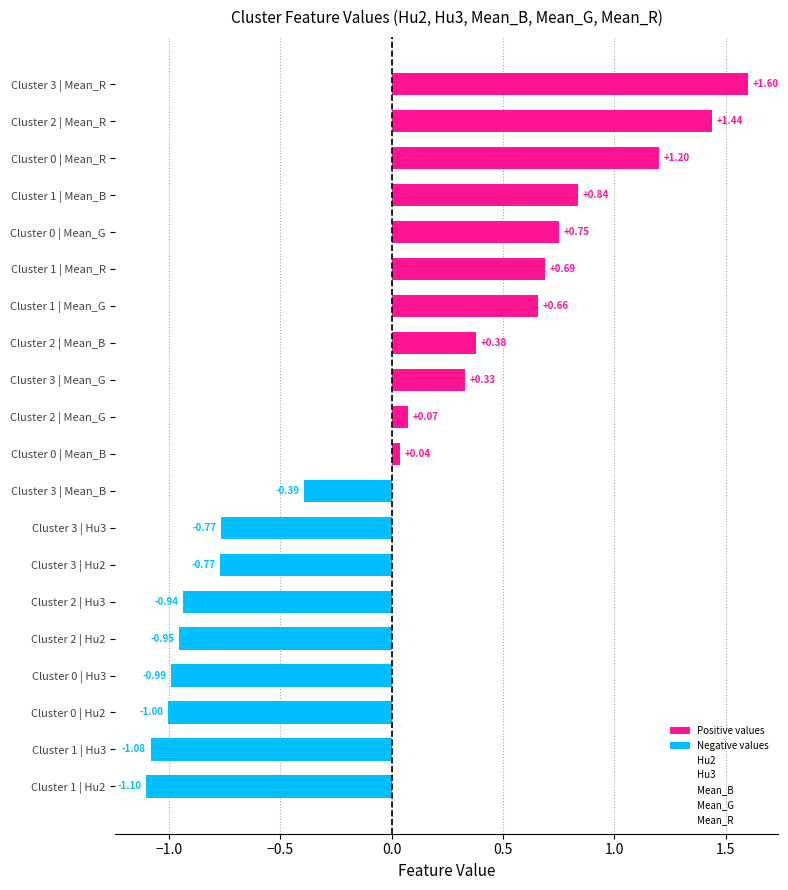

What is the change in value from Cluster 3 | Hu3 to Cluster 0 | Mean_R?

+2.0